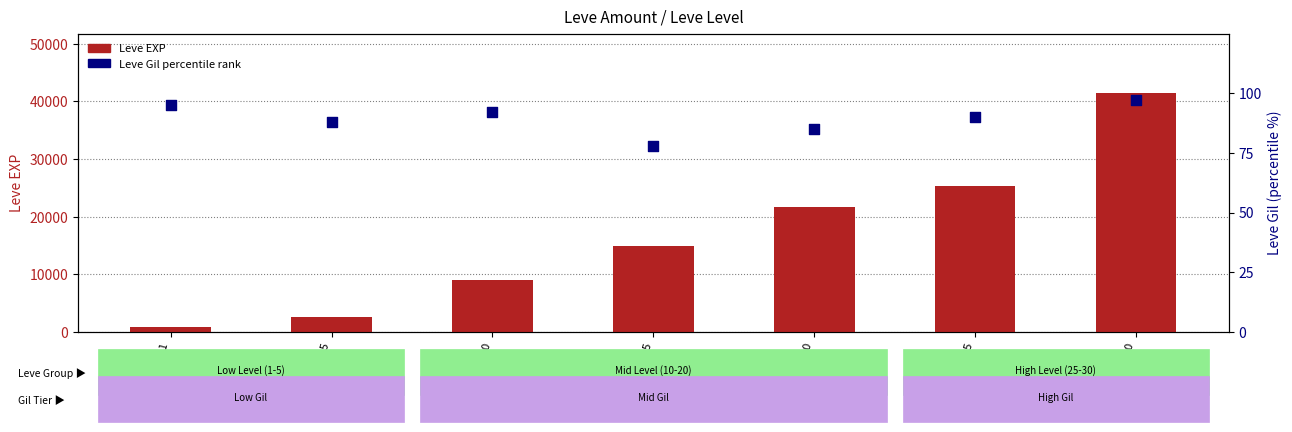

Which series reaches the minimum Y coordinate?

Leve Gil percentile rank